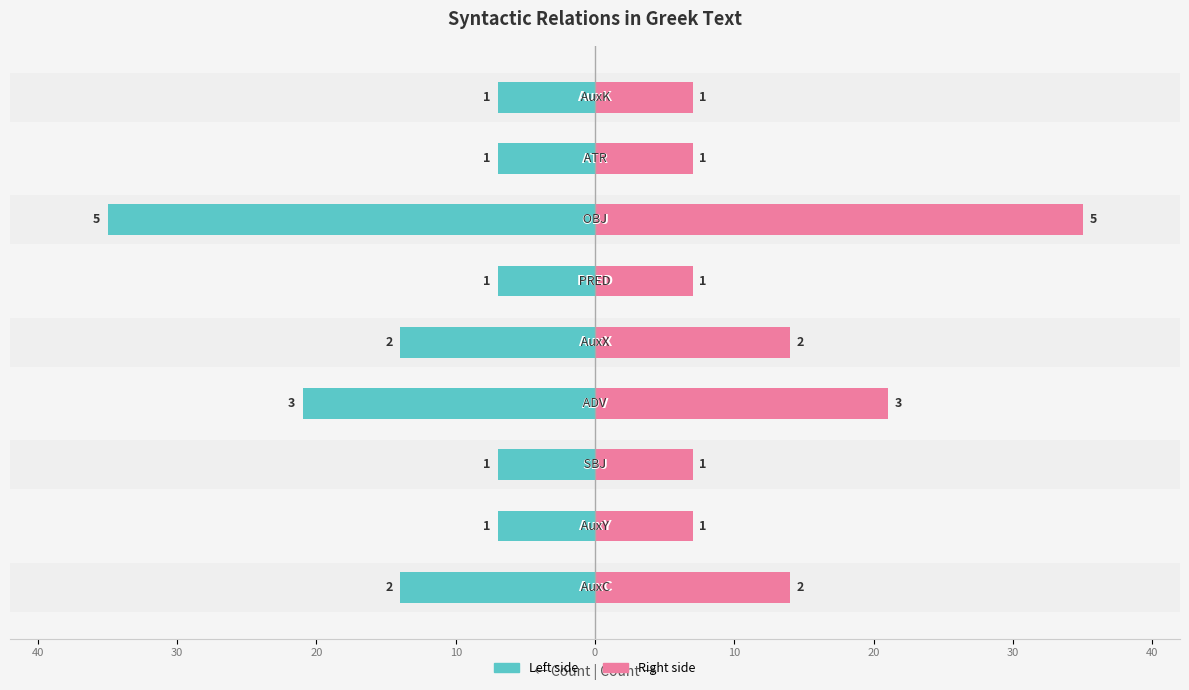

Count the number of data series in this chart.

2